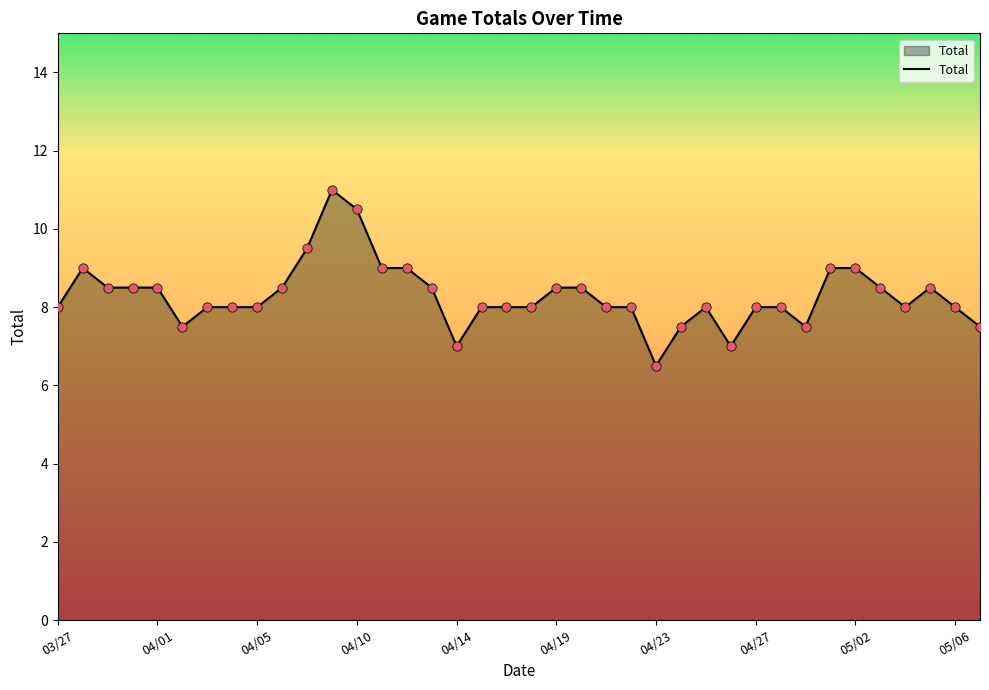

What is the minimum value shown in the chart?

6.5